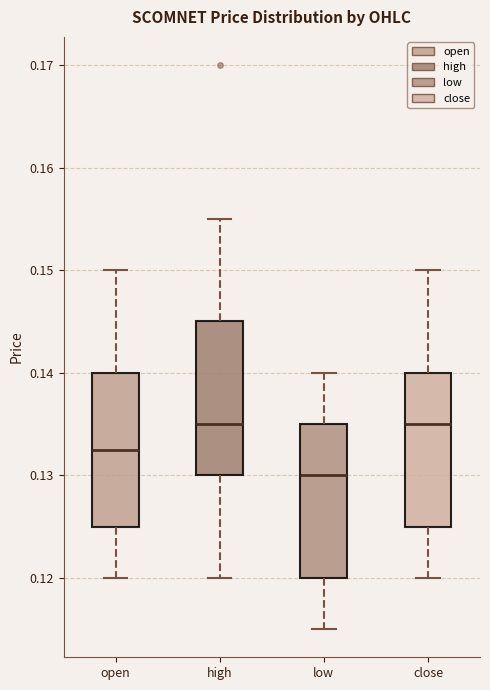

Reading left to right, read every box against the y-axis: the position of its median line, the range the box covers, and the ends of its whiskers. The values are not printed on the chart, so give them approximately, as read against the axis.

open: median 0.133, box 0.125 to 0.140, whiskers 0.120 to 0.150
high: median 0.135, box 0.130 to 0.145, whiskers 0.120 to 0.155
low: median 0.130, box 0.120 to 0.135, whiskers 0.115 to 0.140
close: median 0.135, box 0.125 to 0.140, whiskers 0.120 to 0.150